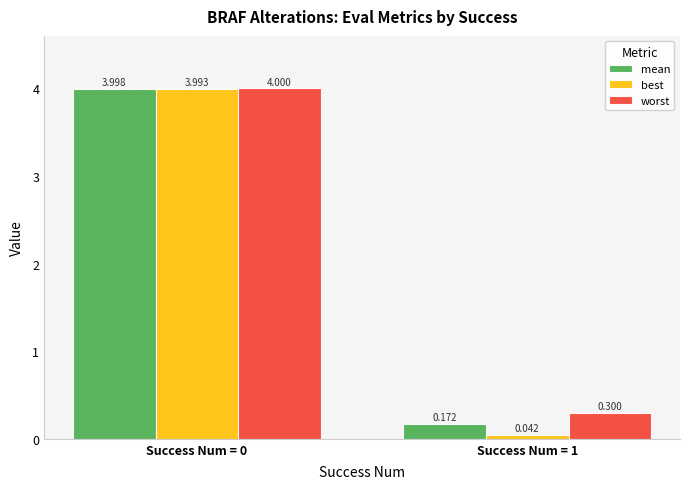

Is the value of best at Success Num = 1 greater than the value of mean at Success Num = 1?

No